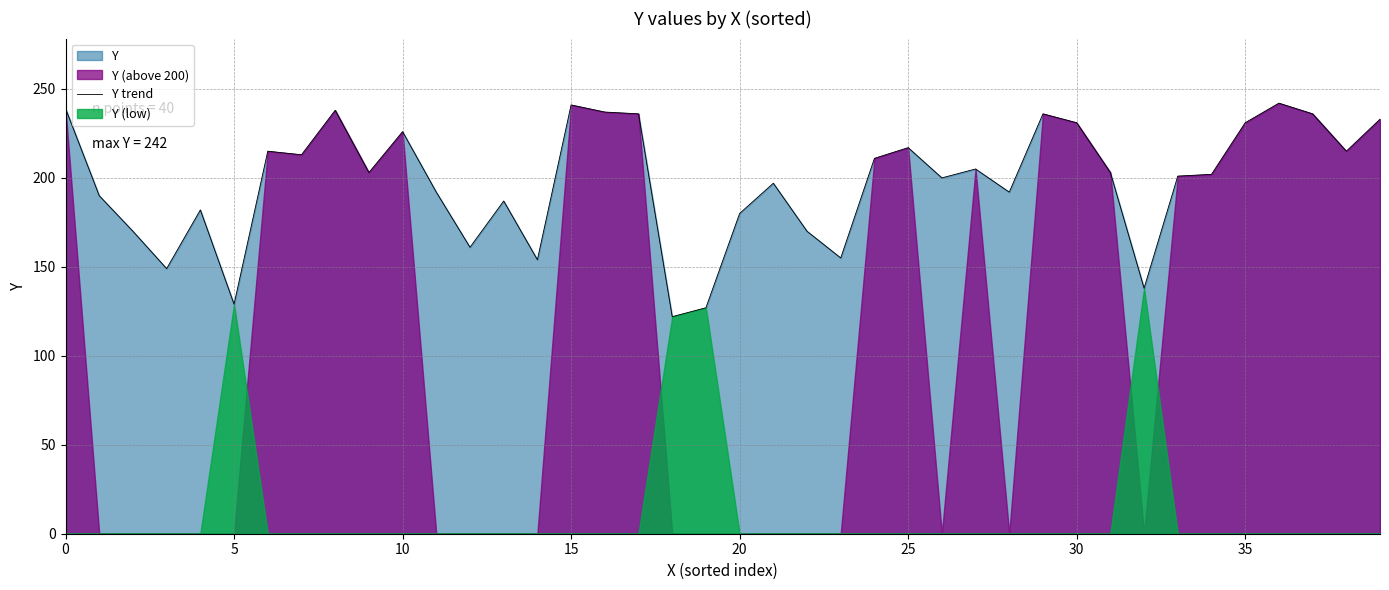

What value does the data have at 39, to the nearest 50?

250